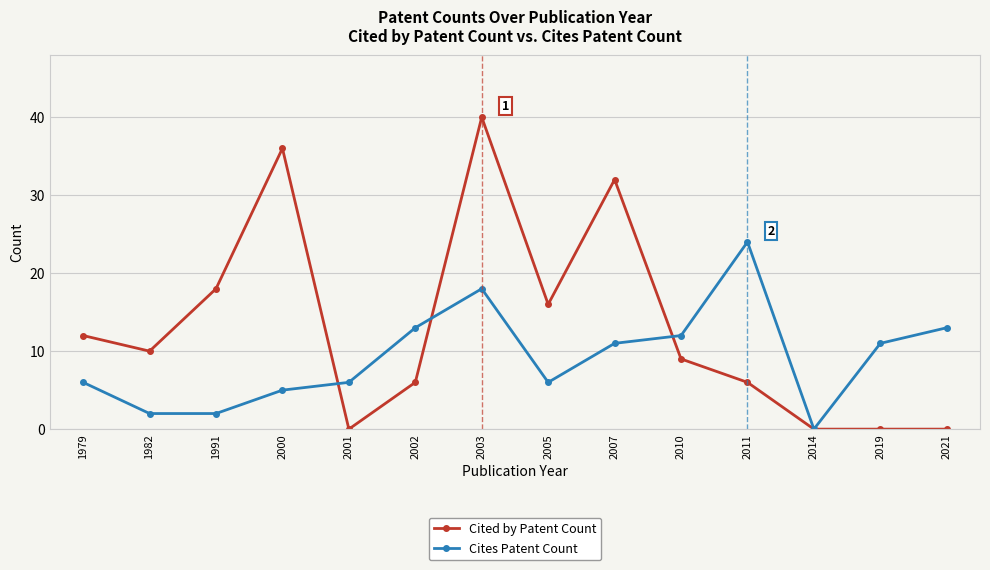

How many categories are shown in the chart?

14